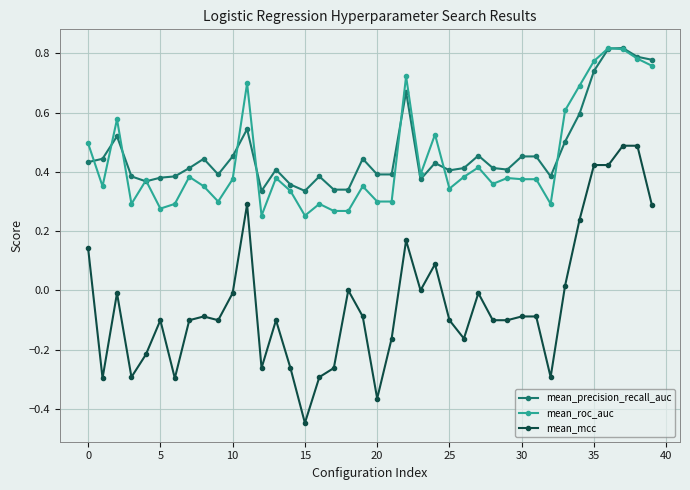

True or false: mean_mcc has more than 1 interior local peaks.

True